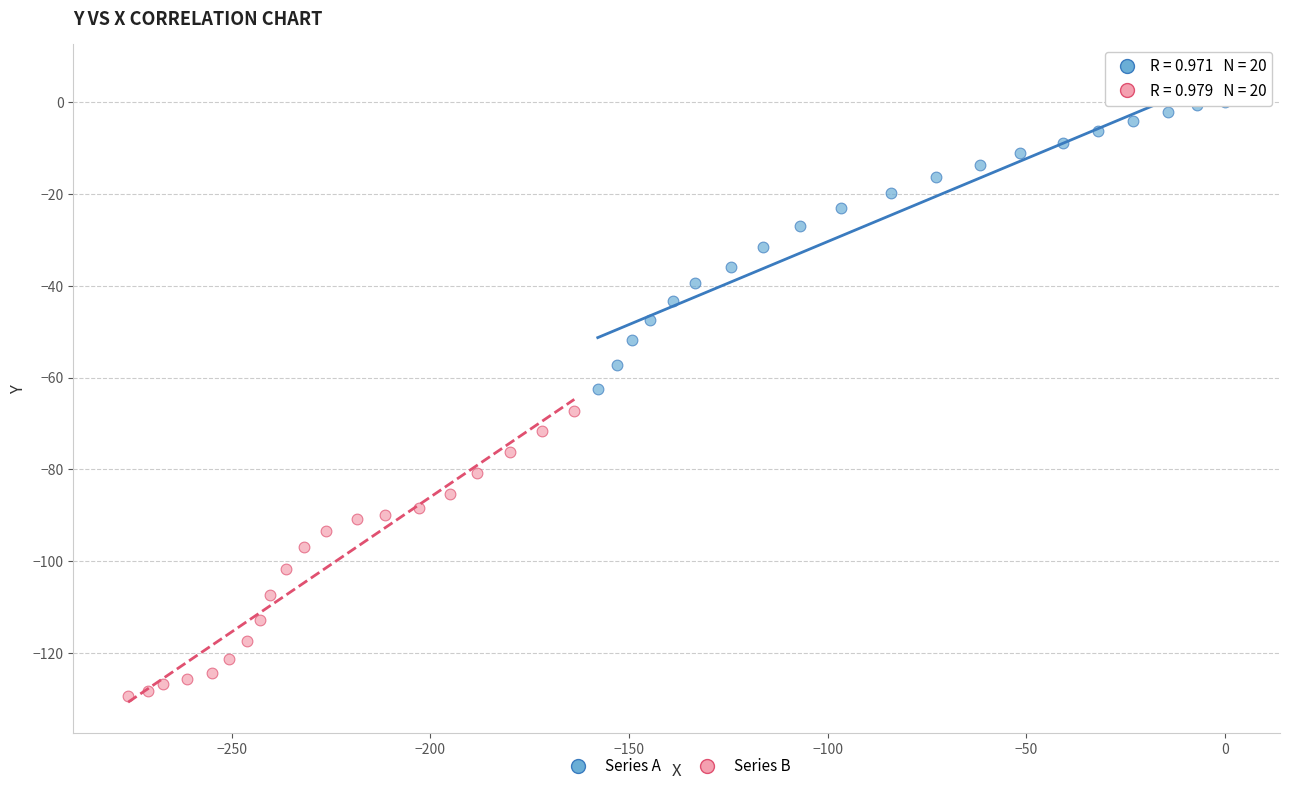

Which series contains the lowest Y value?

Series B